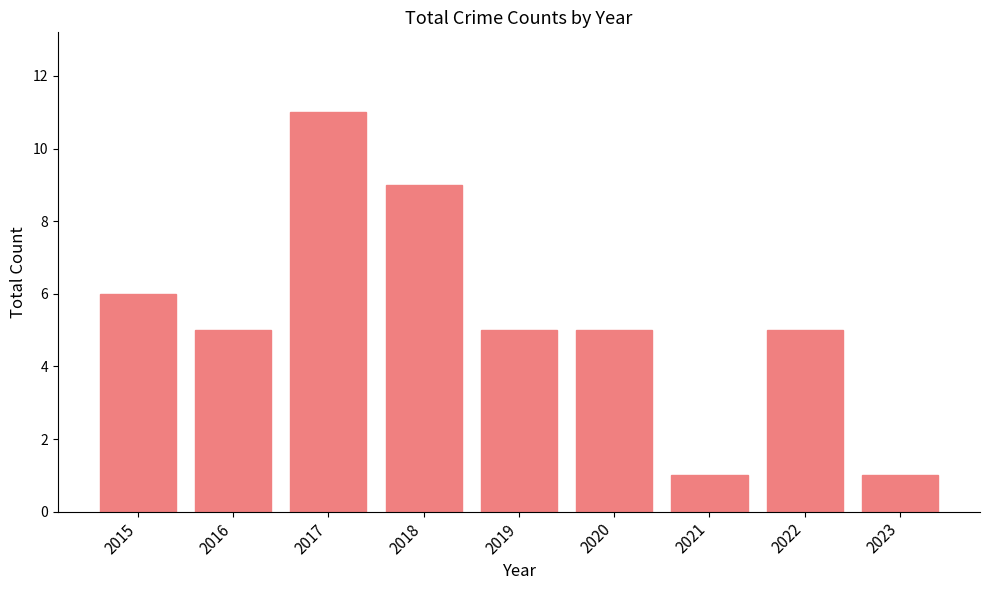

What is the change in value from 2016 to 2021?

-4